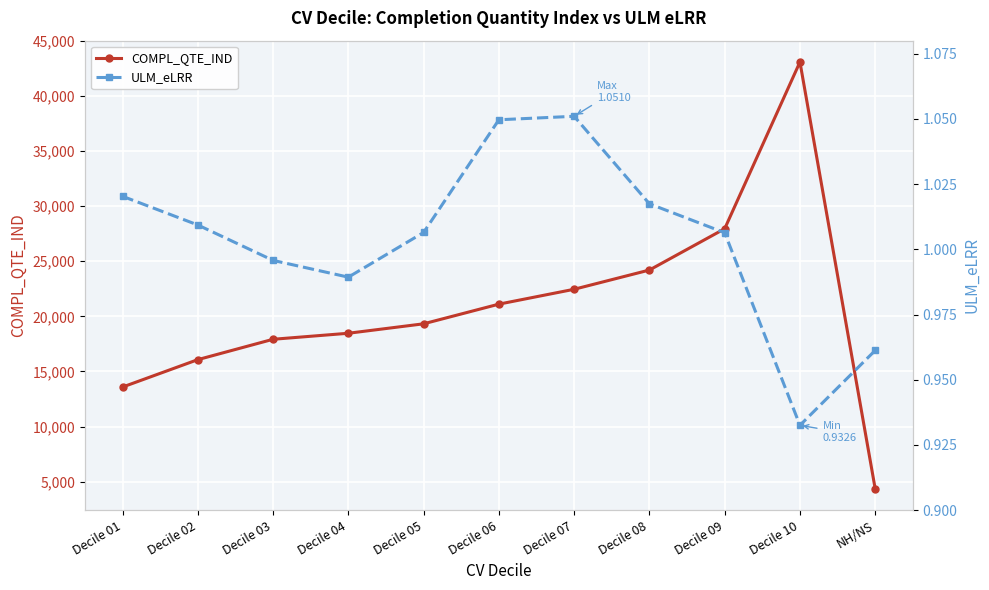

What is the label of the 9th point from the left?

Decile 09